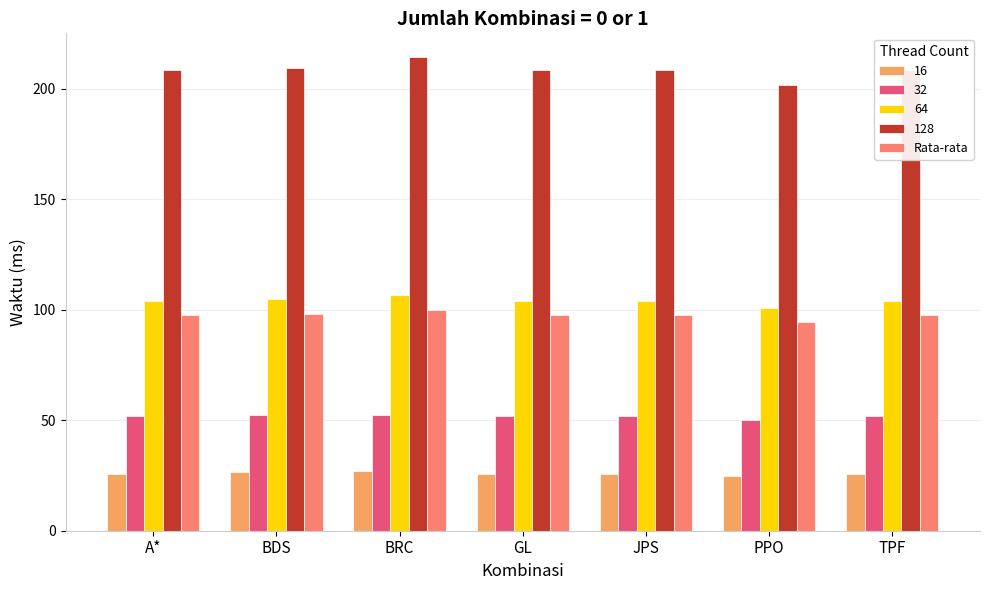

What is the spread (max minus min) of values at BRC?

187.4